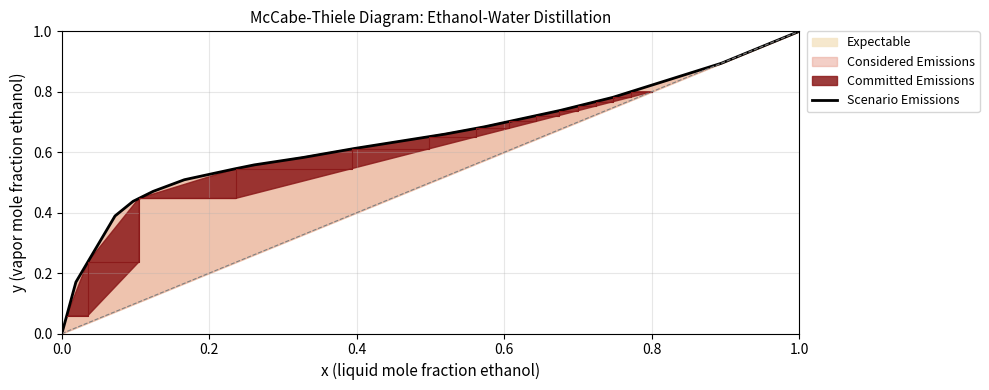

What is the maximum value for Scenario Emissions?

1.0